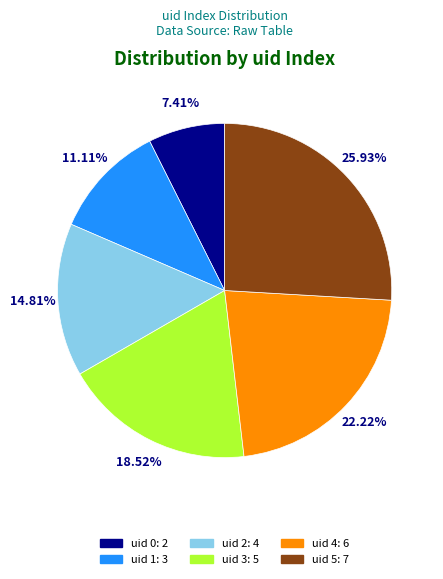

Count the number of slices in the pie.

6